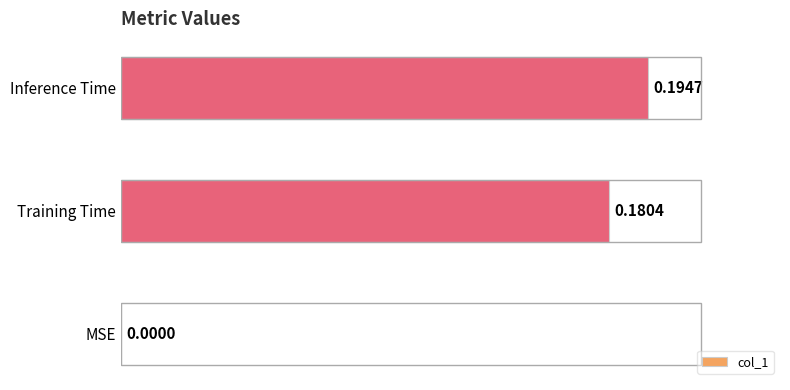

At which category does the chart reach its peak across all series?

Inference Time